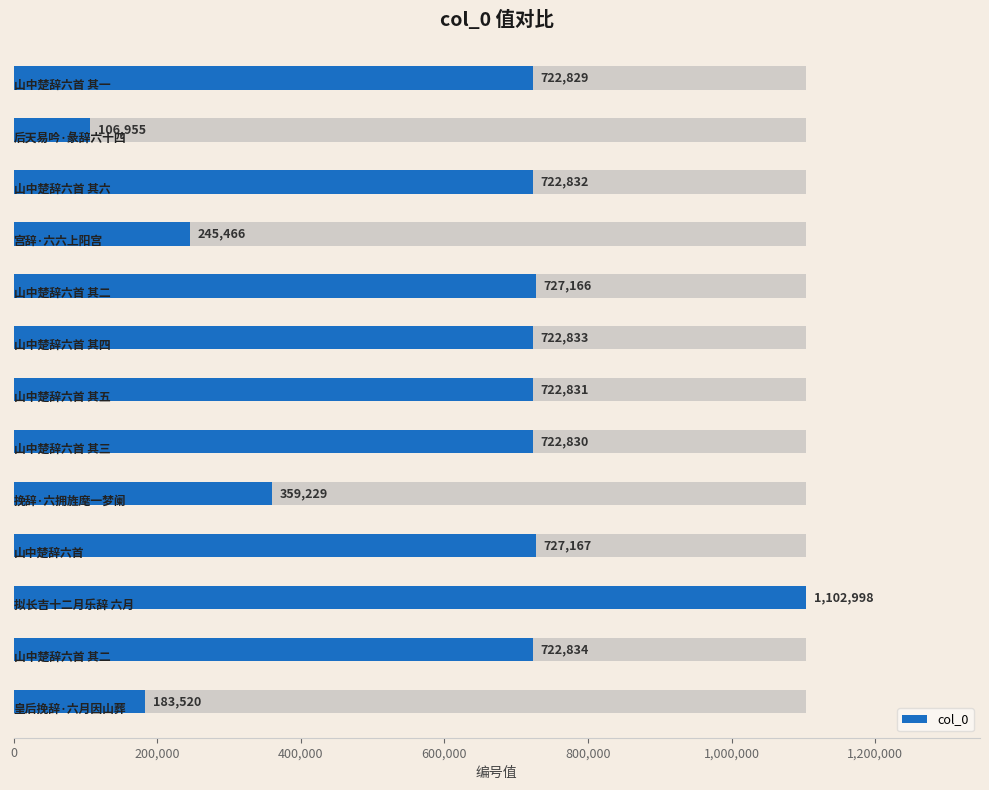

Count the number of data series in this chart.

1